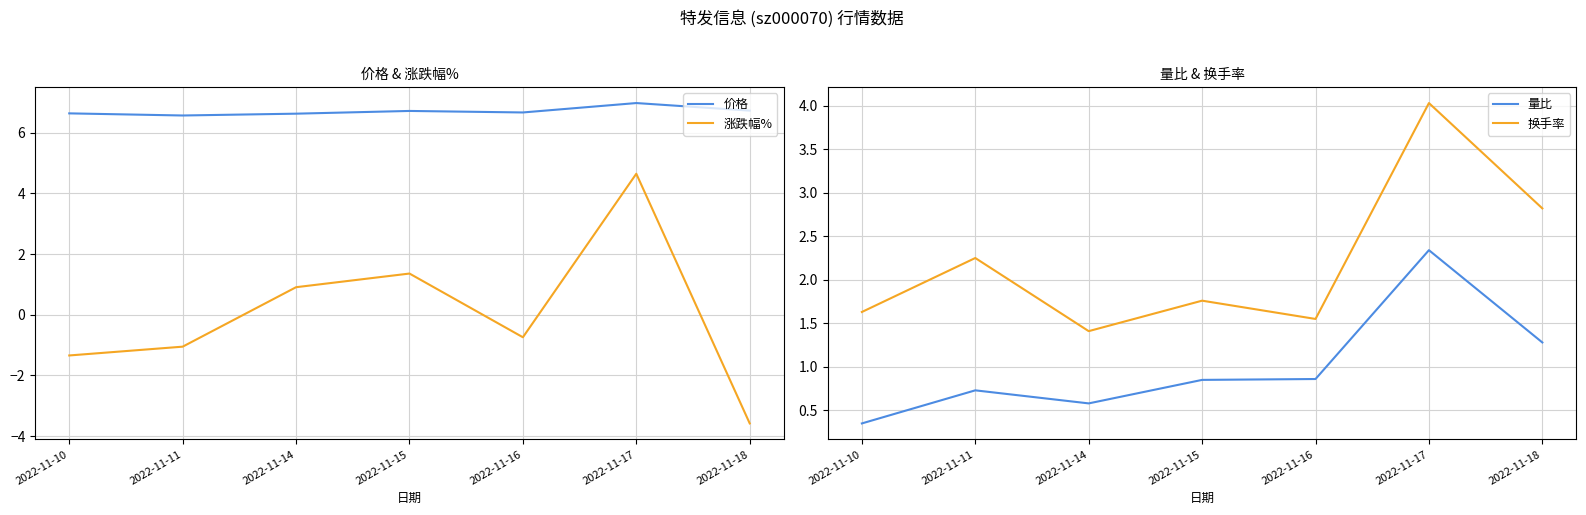

At which category does 价格 reach its first local peak?

2022-11-15